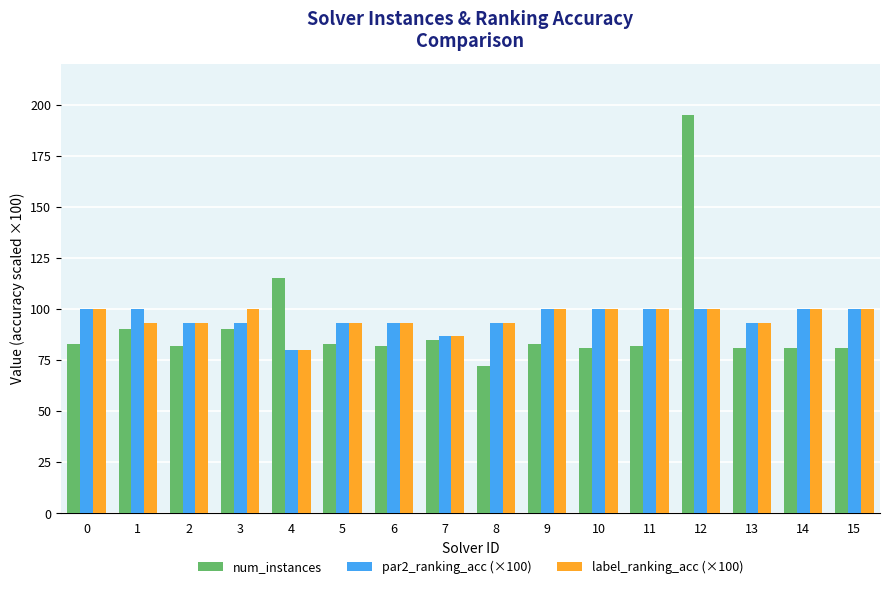

Reading left to right, transcribe all the data shown in this chart.

num_instances: 83.0	90.0	82.0	90.0	115.0	83.0	82.0	85.0	72.0	83.0	81.0	82.0	195.0	81.0	81.0	81.0
par2_ranking_acc (×100): 100.0	100.0	93.3	93.3	80.0	93.3	93.3	86.7	93.3	100.0	100.0	100.0	100.0	93.3	100.0	100.0
label_ranking_acc (×100): 100.0	93.3	93.3	100.0	80.0	93.3	93.3	86.7	93.3	100.0	100.0	100.0	100.0	93.3	100.0	100.0